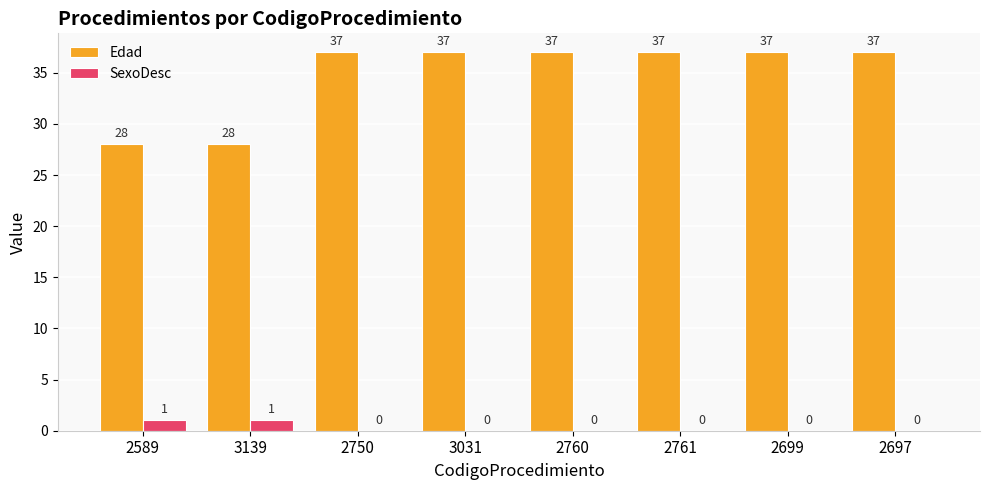

Which series has the widest spread of values?

Edad